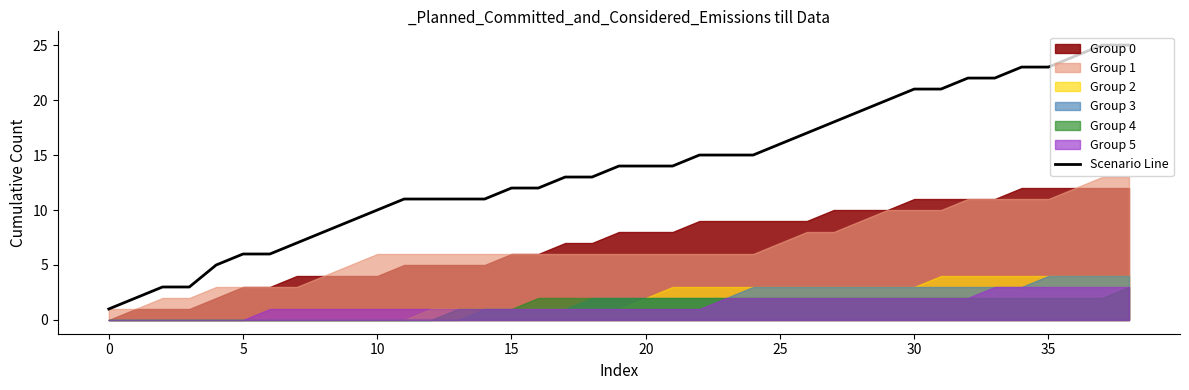

What is the difference between the maximum and minimum values?

24